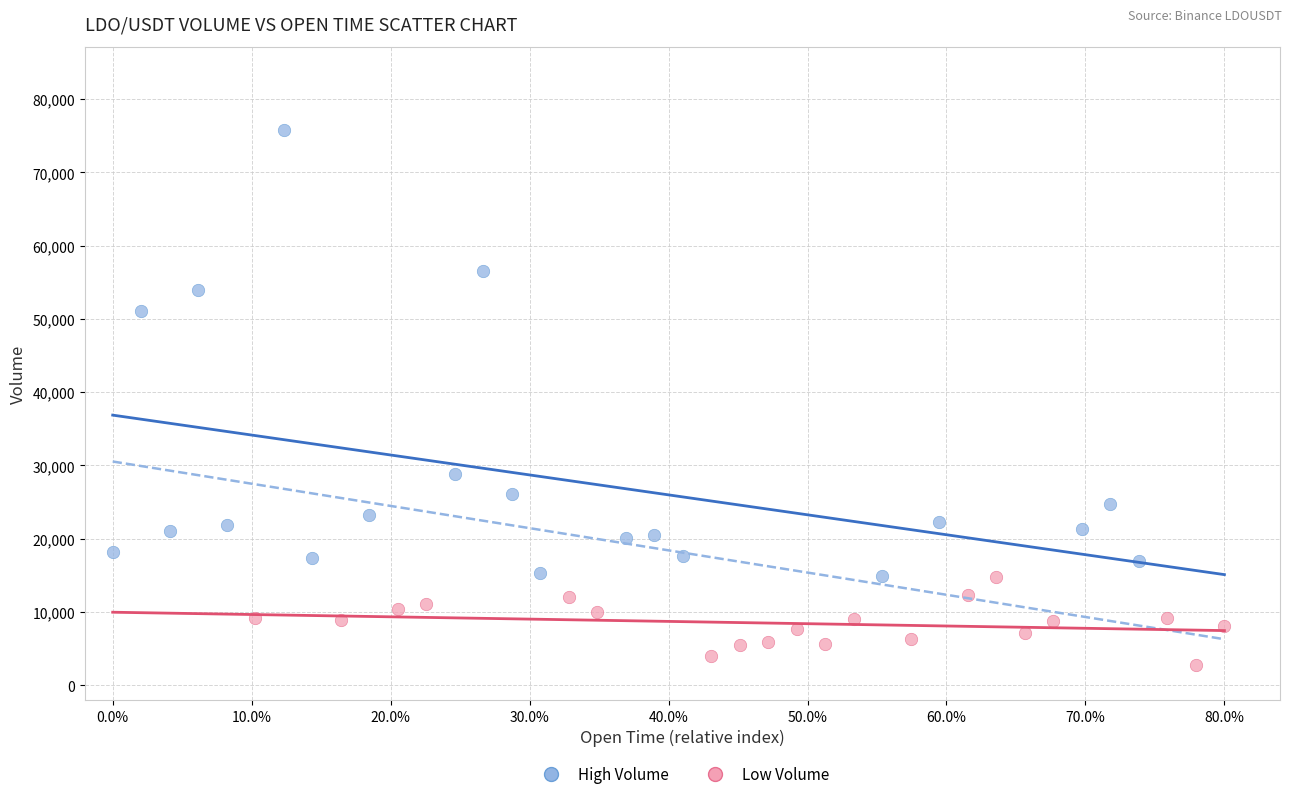

Which series has the largest Y range (max minus min)?

High Volume